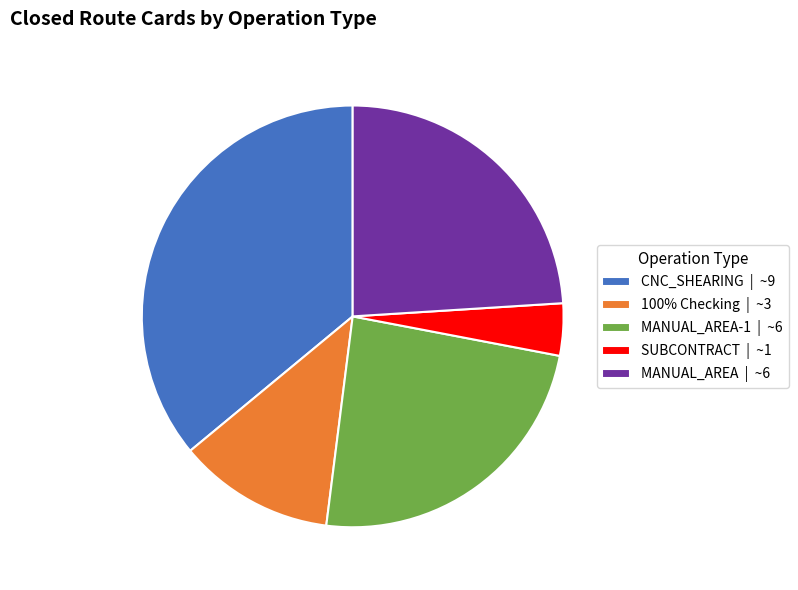

Approximately how many times larger is the value at MANUAL_AREA | ~6 compared to MANUAL_AREA-1 | ~6?

1.0